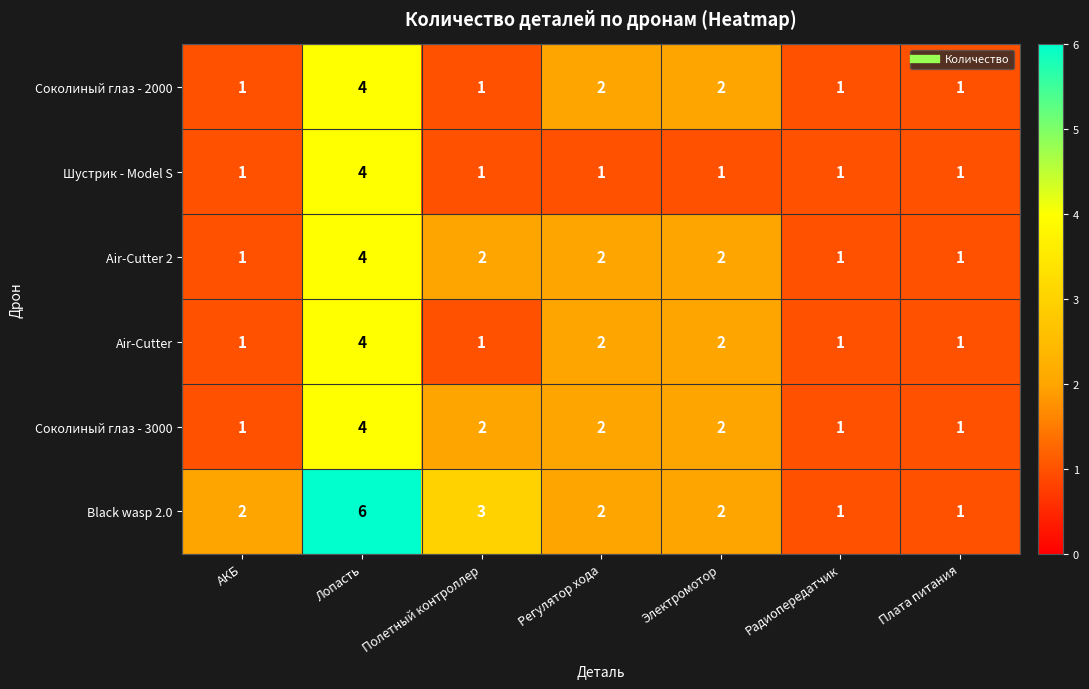

At which label does Соколиный глаз - 2000 reach its peak?

Лопасть